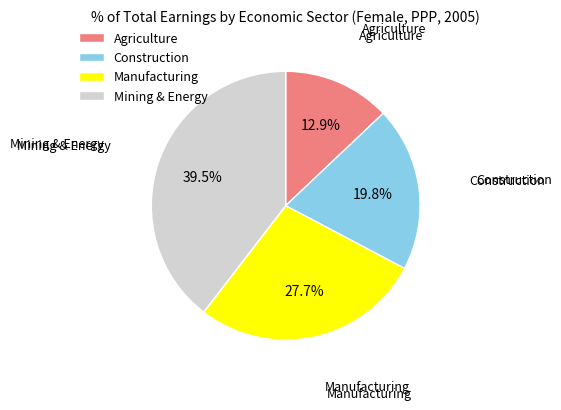

To the nearest percent, what is the average slice percentage?

25%